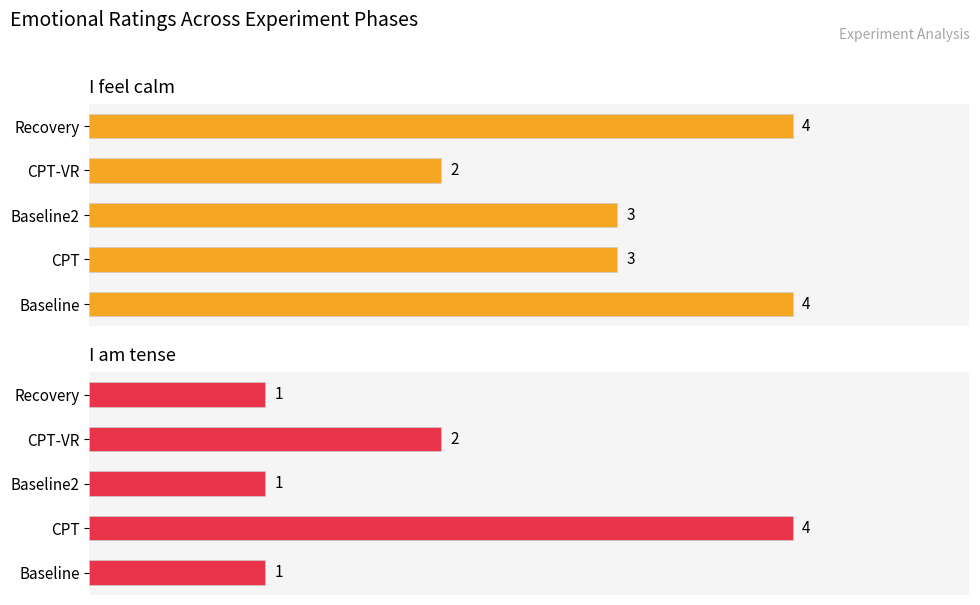

How many bars are there in total?

10